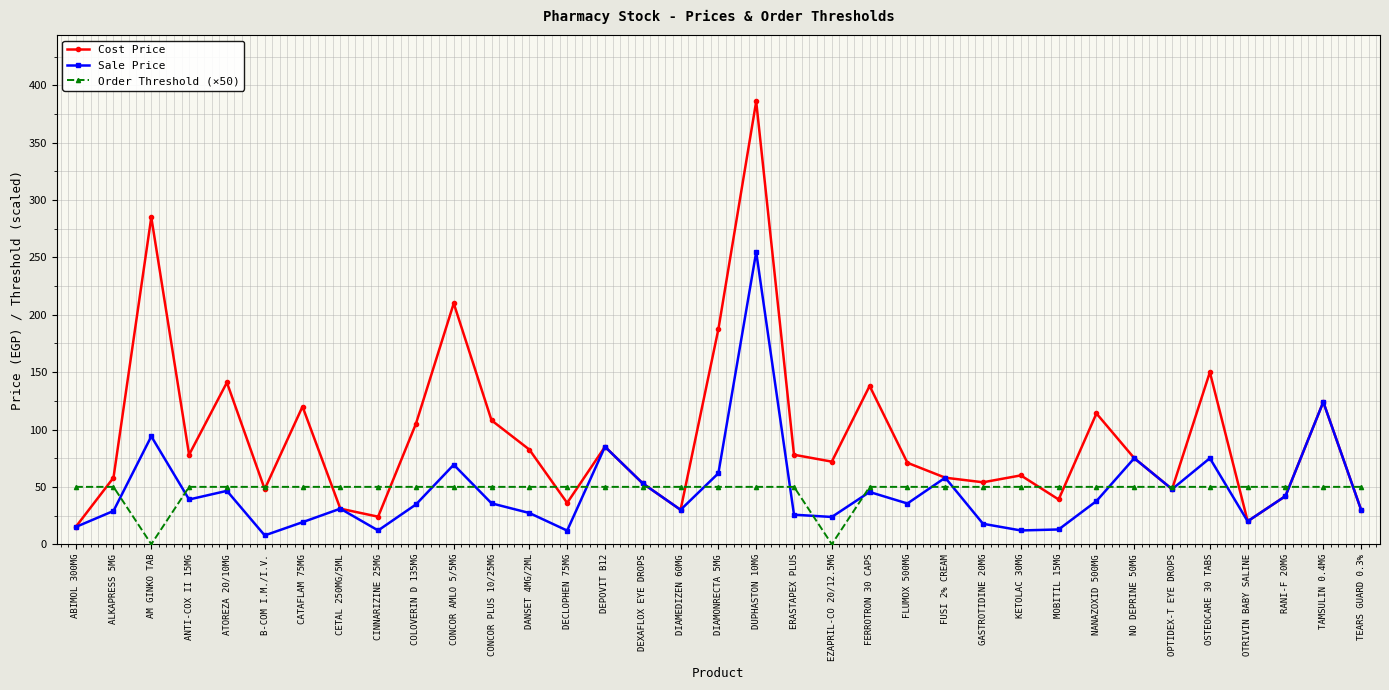

What is the sum of the Sale Price values at CONCOR AMLO 5/5MG and GASTROTIDINE 20MG?

87.1